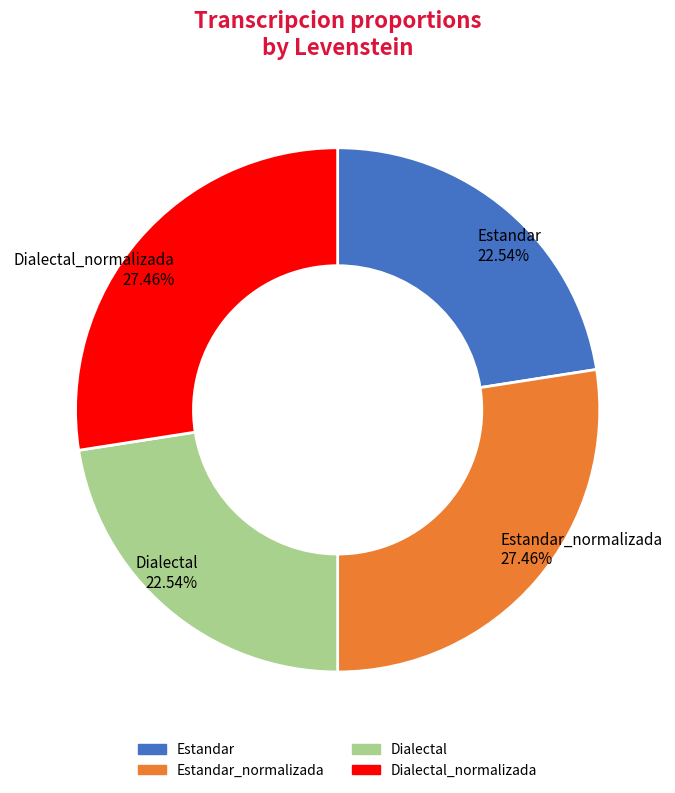

Does any single category account for the majority?

No